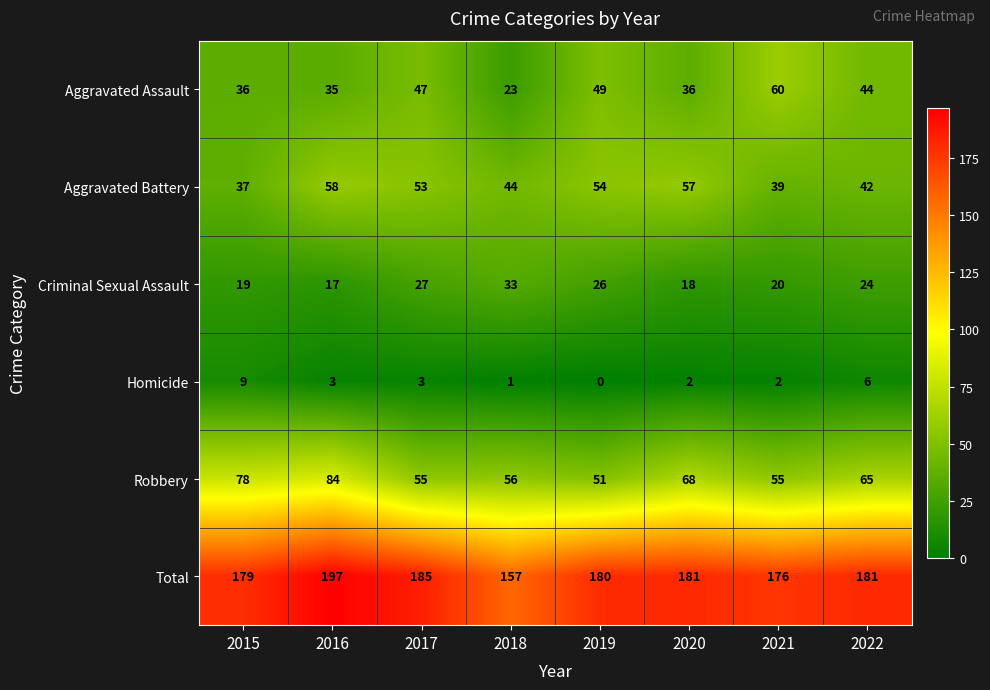

Between 2016 and 2021, which series saw the biggest shift?

Robbery